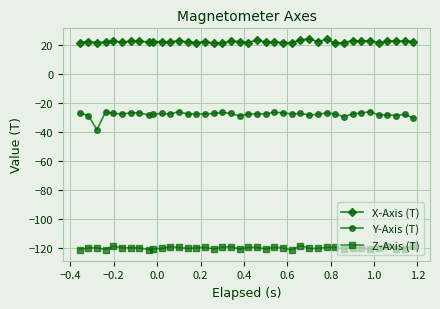

Which series has the largest range (max minus min)?

Y-Axis (T)